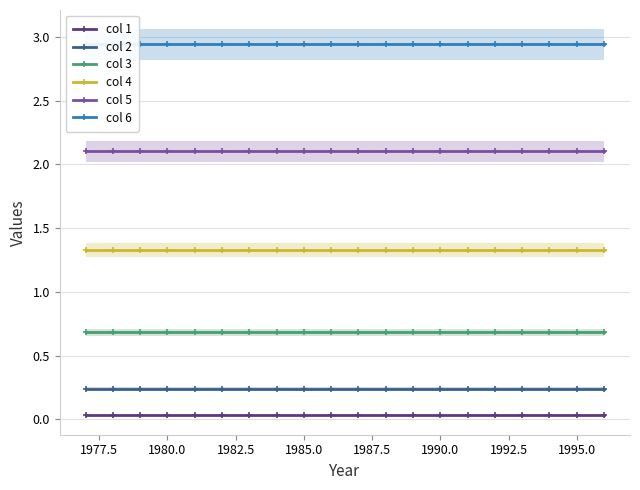

How many lines are shown in the chart?

6